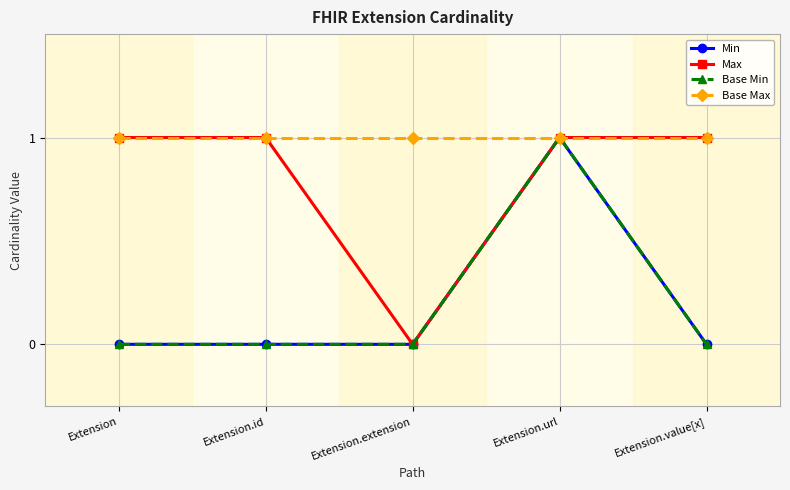

Is this an area chart (filled region under the line)?

No